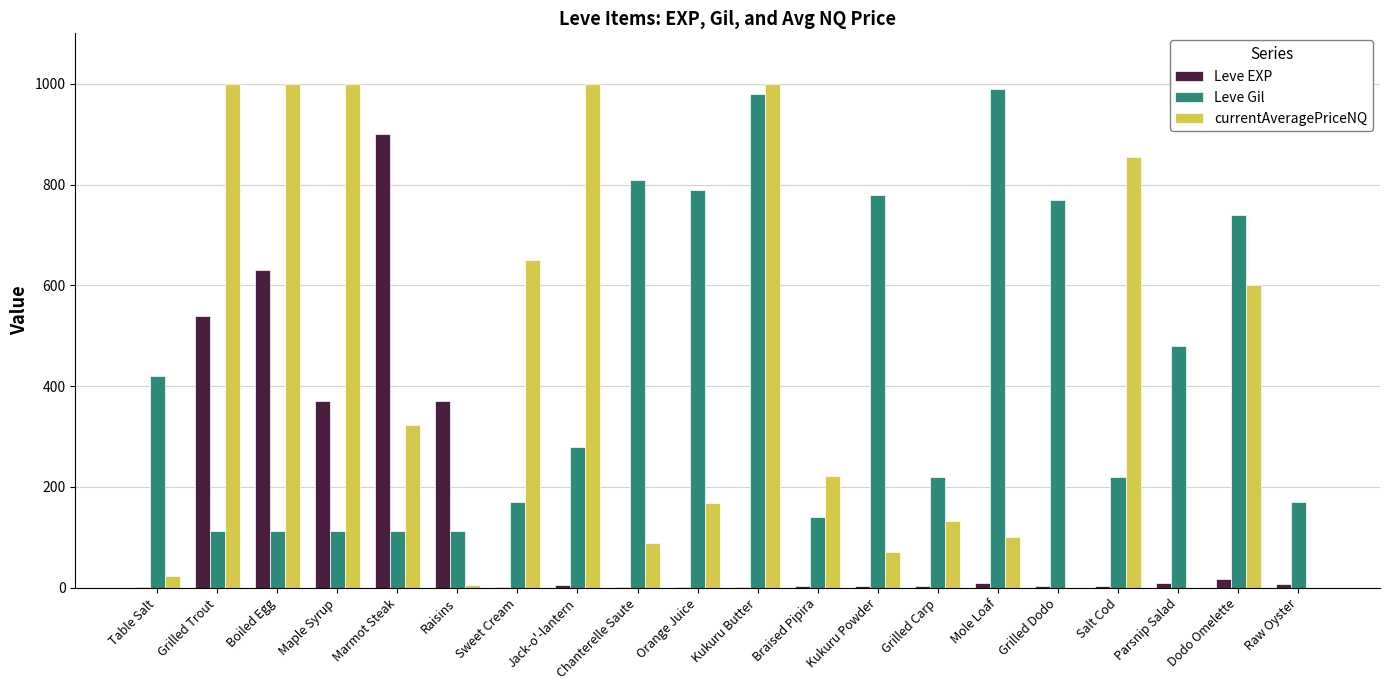

What is the sum of all Leve Gil values?

8521.0